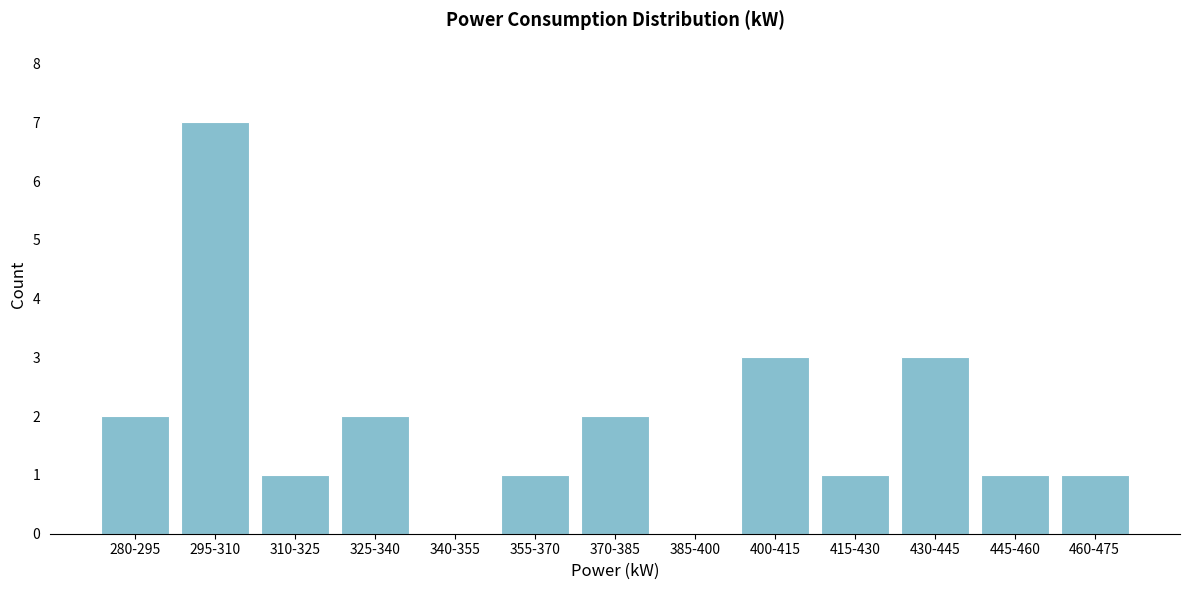

Reading left to right, what are all the values shown in this chart?

280-295=2	295-310=7	310-325=1	325-340=2	340-355=0	355-370=1	370-385=2	385-400=0	400-415=3	415-430=1	430-445=3	445-460=1	460-475=1